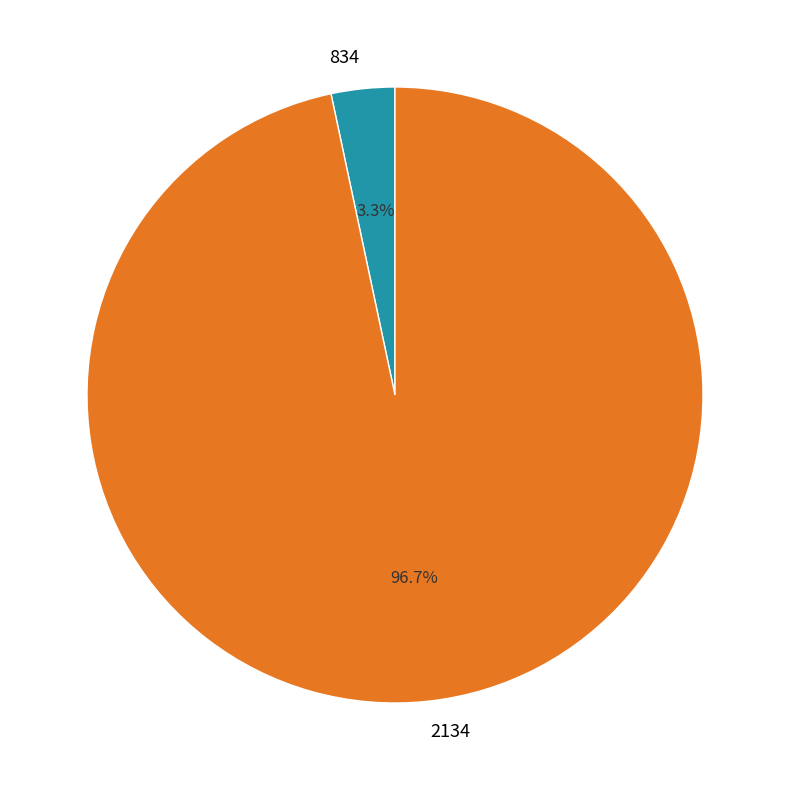

What percentage is the 834 slice, to the nearest percent?

3%